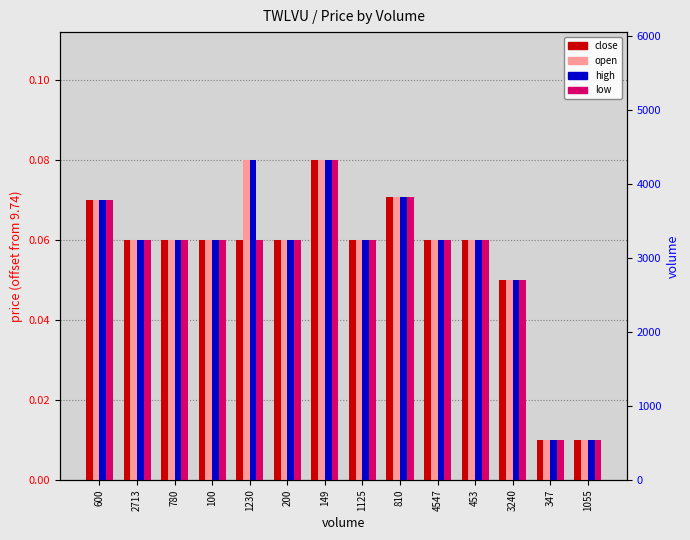

Between 100 and 1230, which series saw the biggest shift?

open